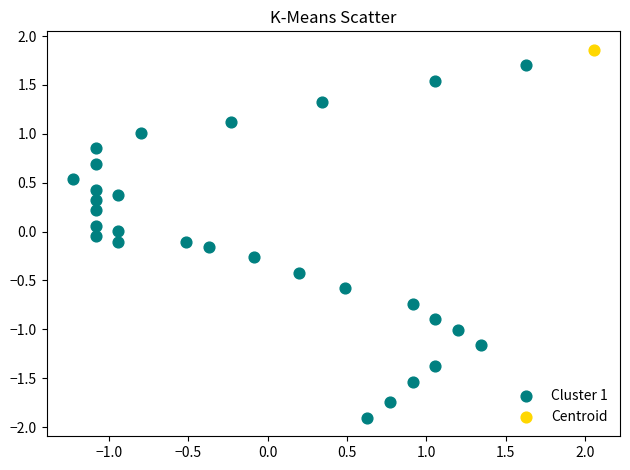

What are all the series names shown in the legend?

Cluster 1, Centroid